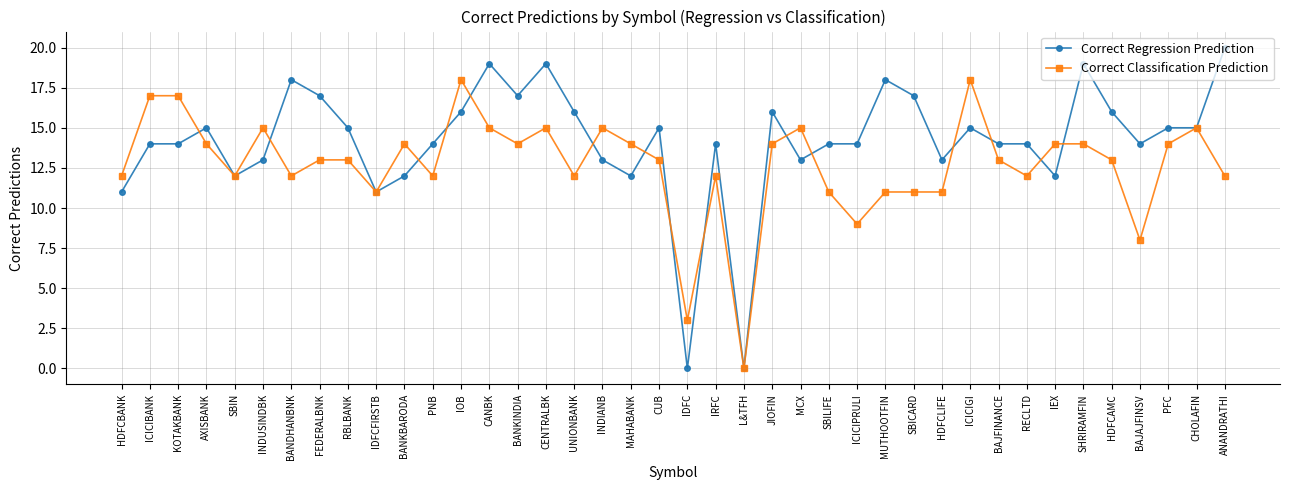

Which series has the largest range (max minus min)?

Correct Regression Prediction